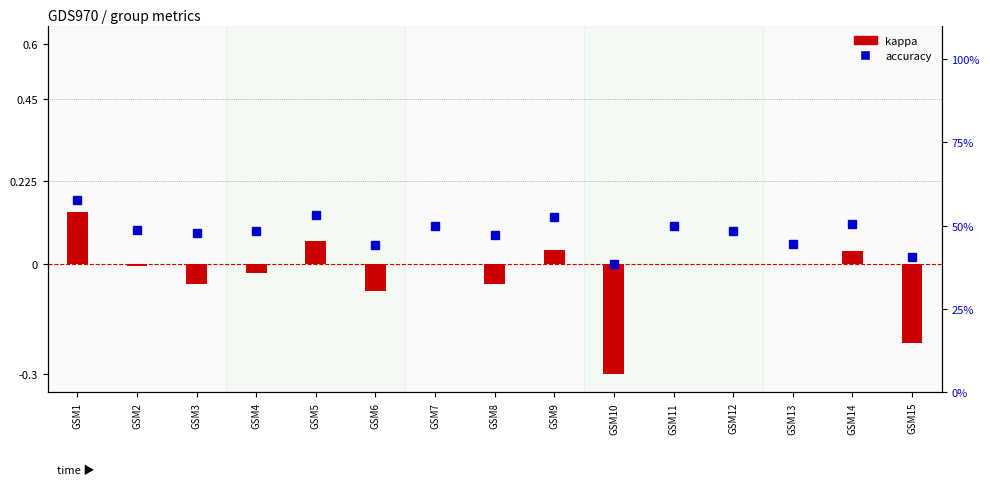

What is the lowest value of the accuracy series?

0.4